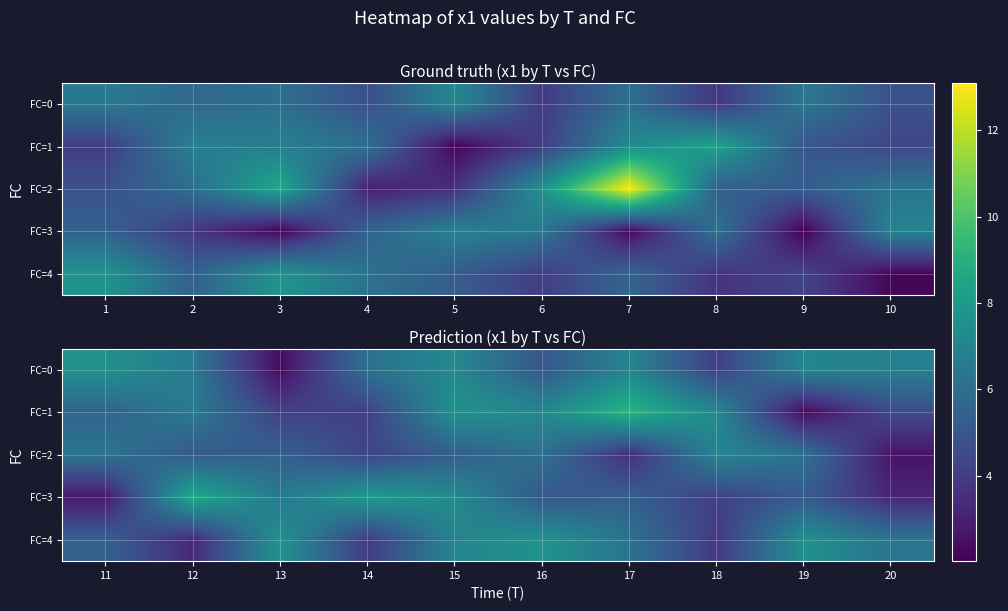

At how many categories does at least one series exceed 7?

9